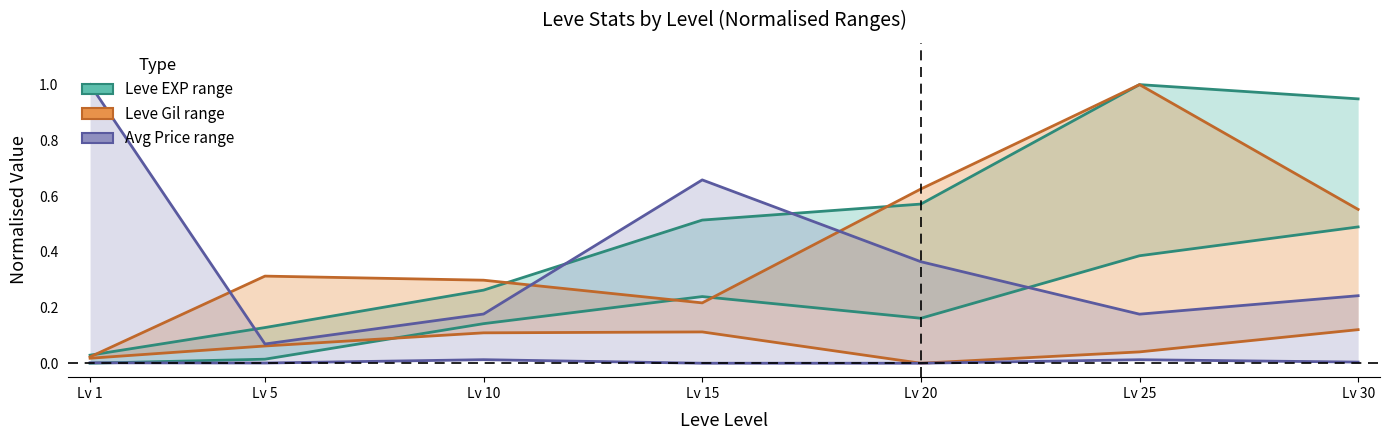

True or false: Leve Gil lower and Leve Gil upper intersect in this chart.

False